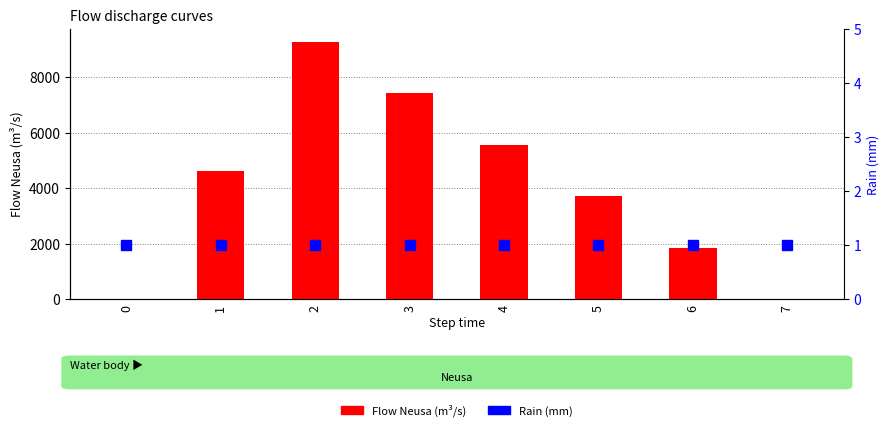

At how many categories does at least one series exceed 5621?

2